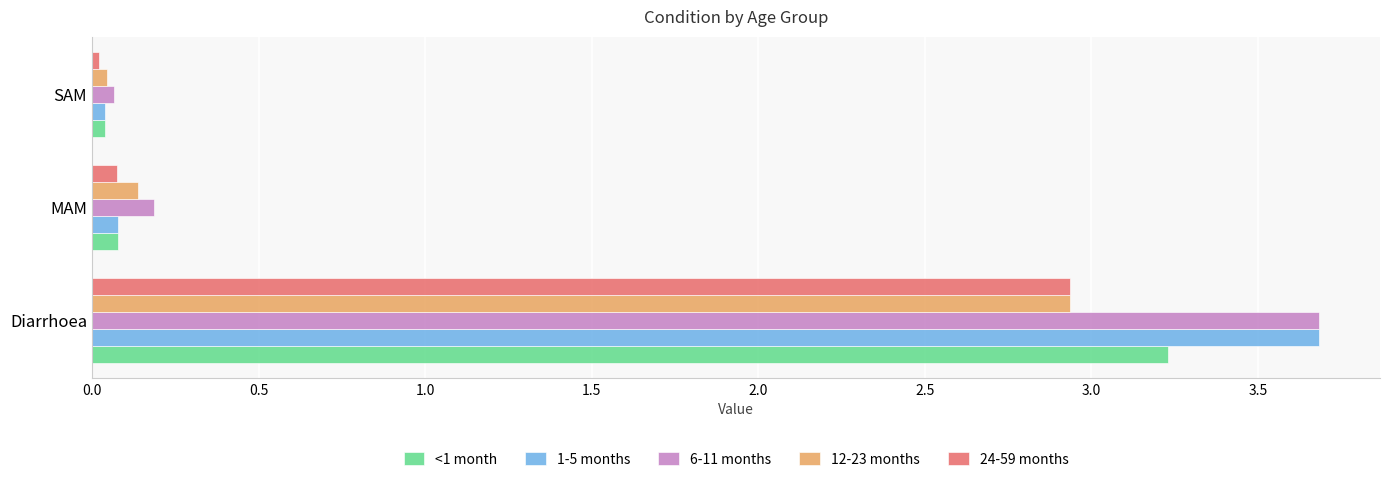

What is the average value of the 1-5 months series?

1.3